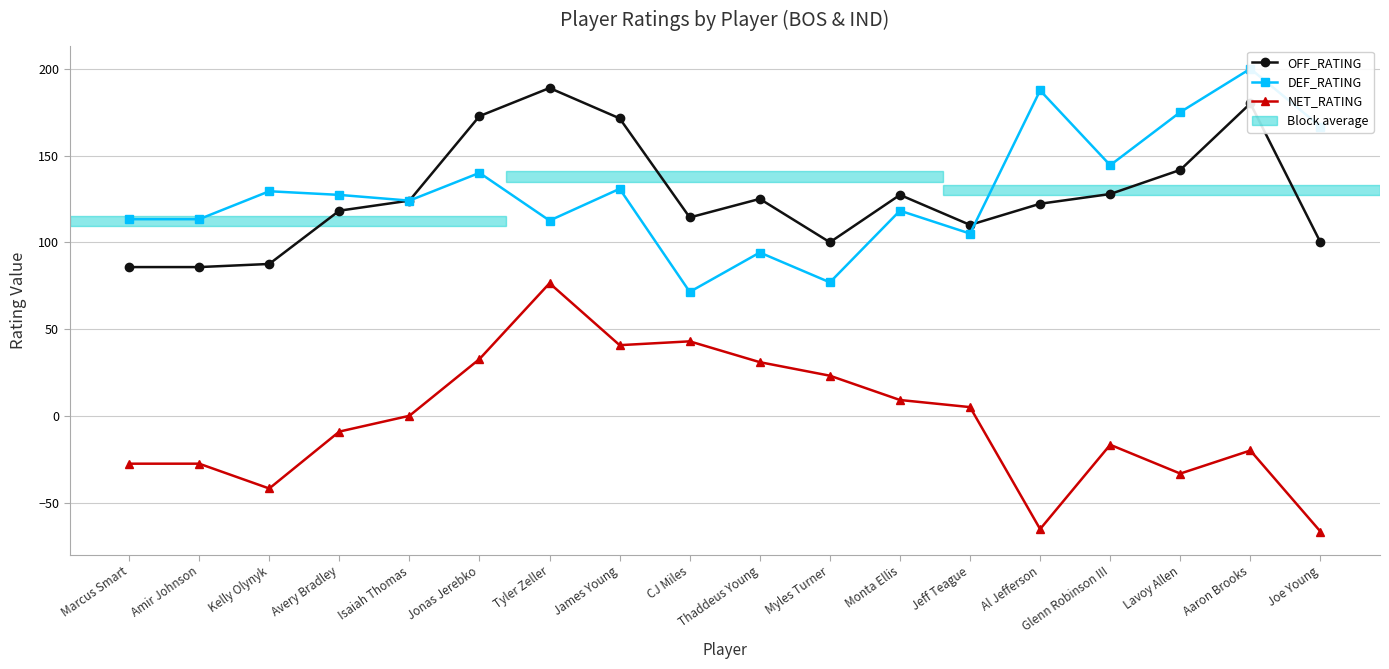

Reading left to right, extract all data points from this chart.

OFF_RATING: Marcus Smart=85.7	Amir Johnson=85.7	Kelly Olynyk=87.5	Avery Bradley=118.2	Isaiah Thomas=124.0	Jonas Jerebko=172.7	Tyler Zeller=188.9	James Young=171.4	CJ Miles=114.3	Thaddeus Young=125.0	Myles Turner=100.0	Monta Ellis=127.3	Jeff Teague=110.0	Al Jefferson=122.2	Glenn Robinson III=127.8	Lavoy Allen=141.7	Aaron Brooks=180.0	Joe Young=100.0
DEF_RATING: Marcus Smart=113.3	Amir Johnson=113.3	Kelly Olynyk=129.4	Avery Bradley=127.3	Isaiah Thomas=124.0	Jonas Jerebko=140.0	Tyler Zeller=112.5	James Young=130.8	CJ Miles=71.4	Thaddeus Young=94.1	Myles Turner=76.9	Monta Ellis=118.2	Jeff Teague=105.0	Al Jefferson=187.5	Glenn Robinson III=144.4	Lavoy Allen=175.0	Aaron Brooks=200.0	Joe Young=166.7
NET_RATING: Marcus Smart=-27.6	Amir Johnson=-27.6	Kelly Olynyk=-41.9	Avery Bradley=-9.1	Isaiah Thomas=0.0	Jonas Jerebko=32.7	Tyler Zeller=76.4	James Young=40.7	CJ Miles=42.9	Thaddeus Young=30.9	Myles Turner=23.1	Monta Ellis=9.1	Jeff Teague=5.0	Al Jefferson=-65.3	Glenn Robinson III=-16.7	Lavoy Allen=-33.3	Aaron Brooks=-20.0	Joe Young=-66.7